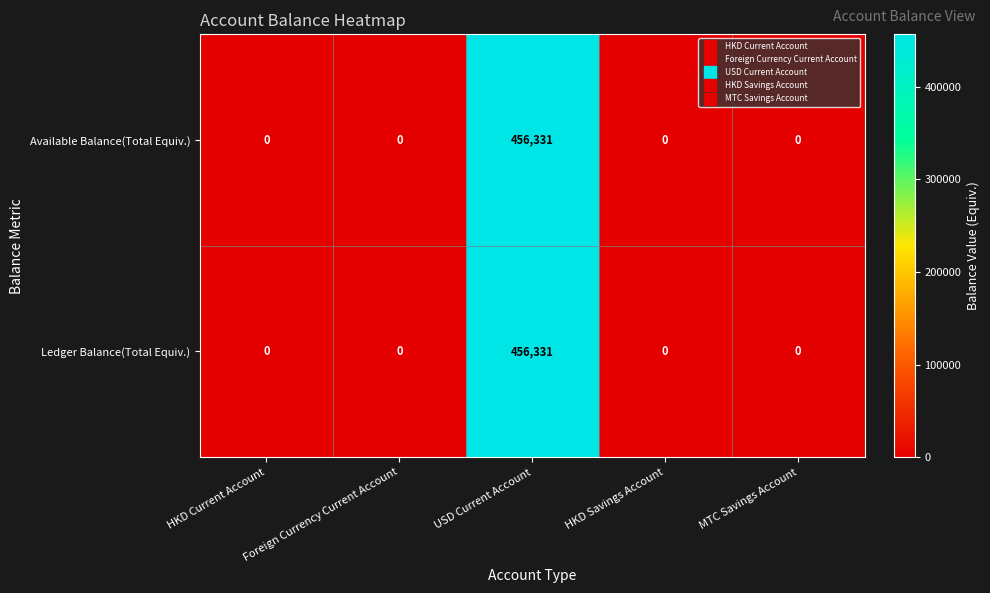

What is the sum of all Available Balance(Total Equiv.) values?

456331